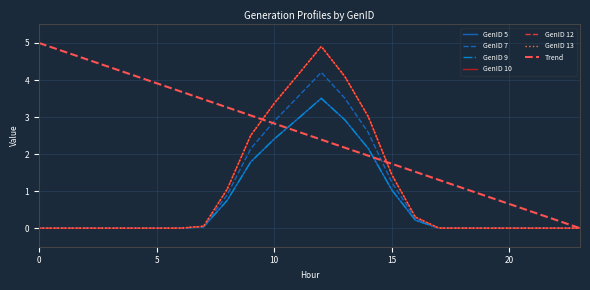

In GenID 12, how many points are higher than both neighbors (excluding endpoints)?

2